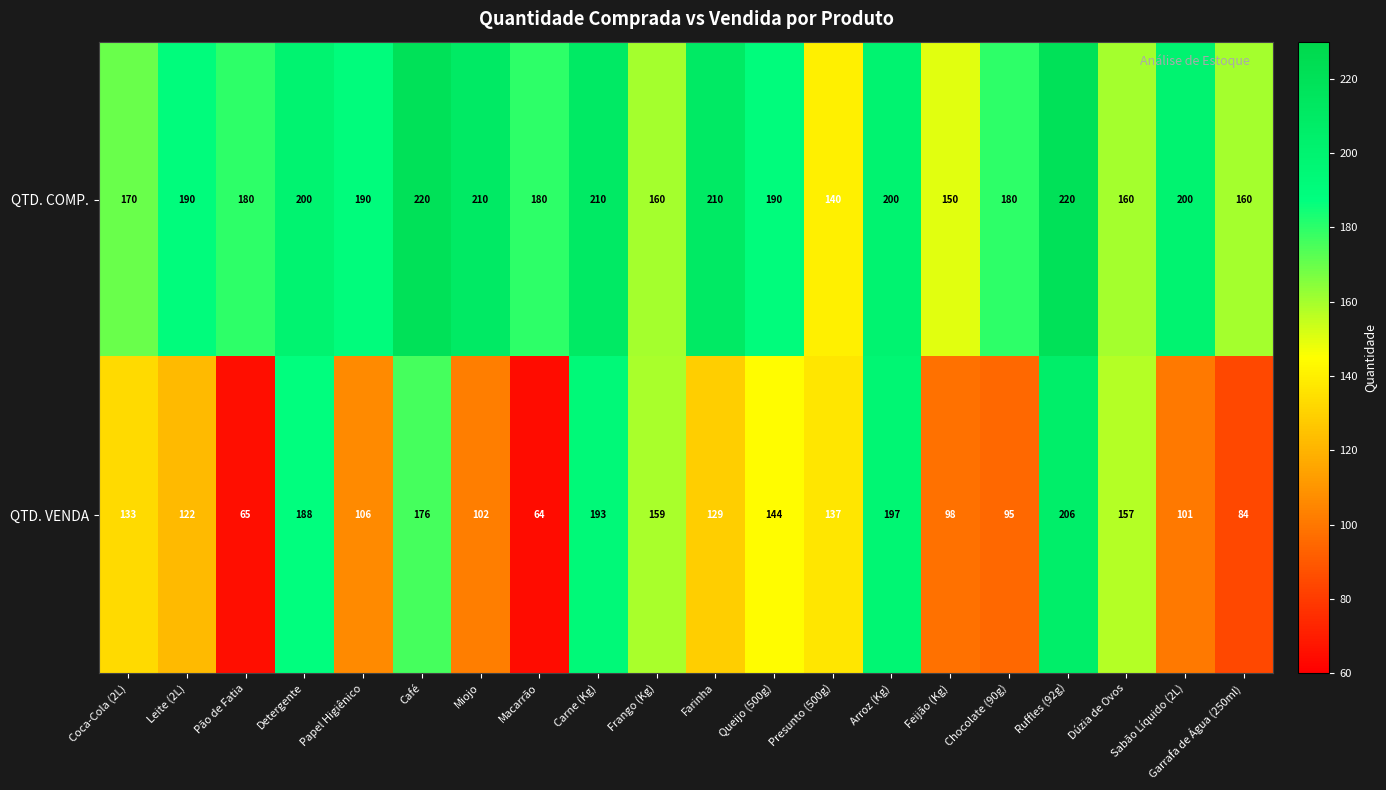

What is the sum of all QTD. COMP. values?

3720